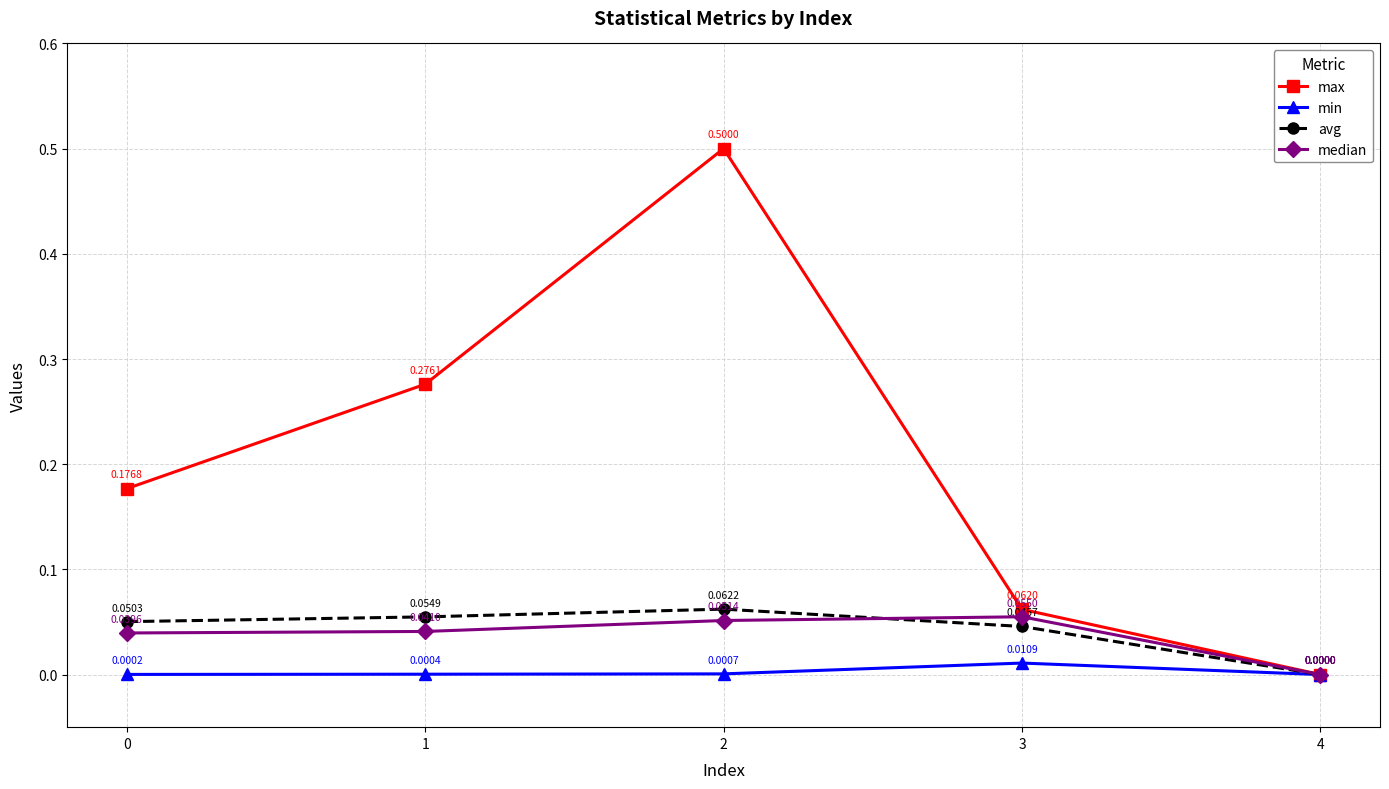

Is the value of median at 1 greater than the value of max at 4?

Yes